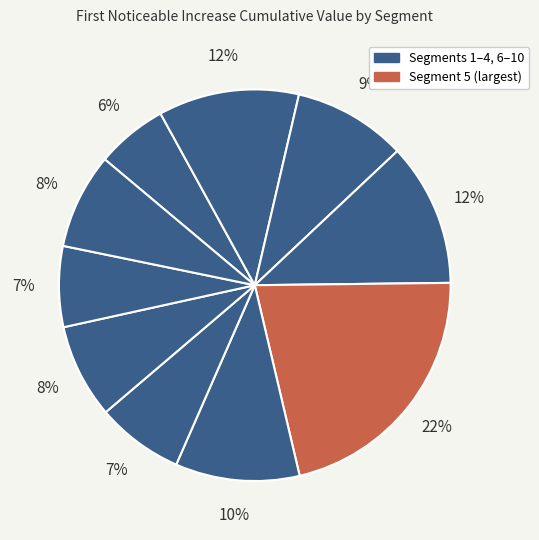

How many segments does this pie chart have?

10